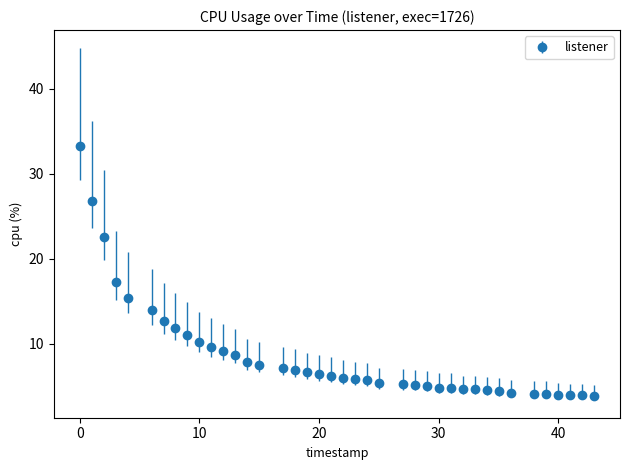

What is the average value?

8.6